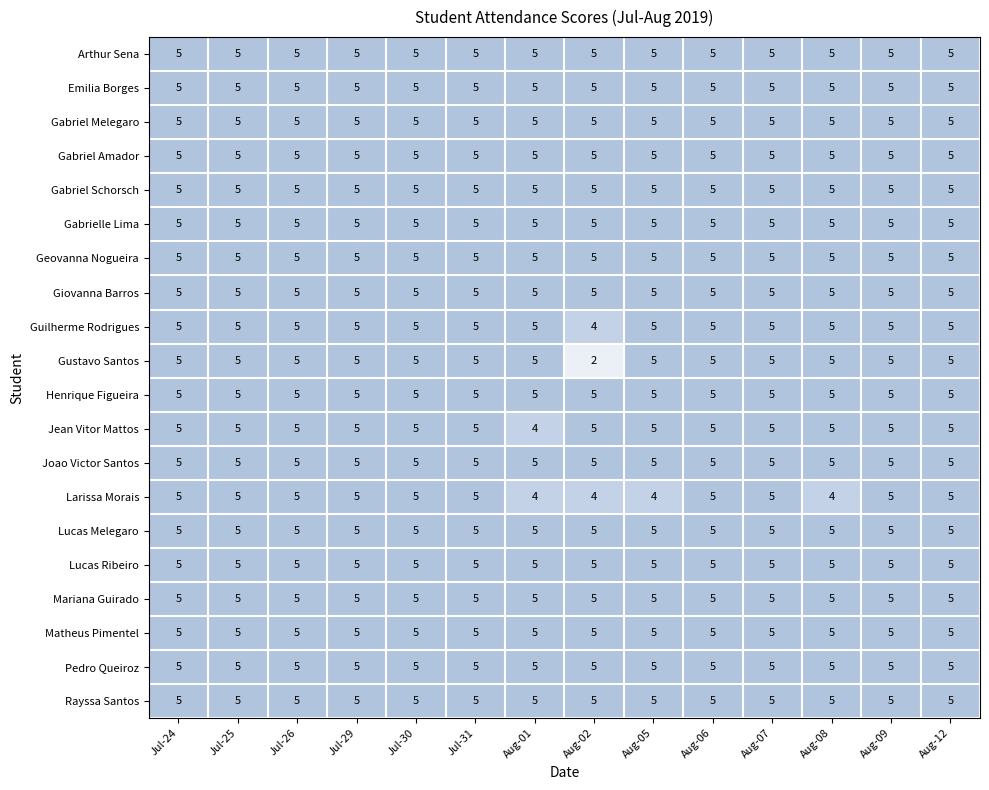

How many distinct data groups are displayed?

20